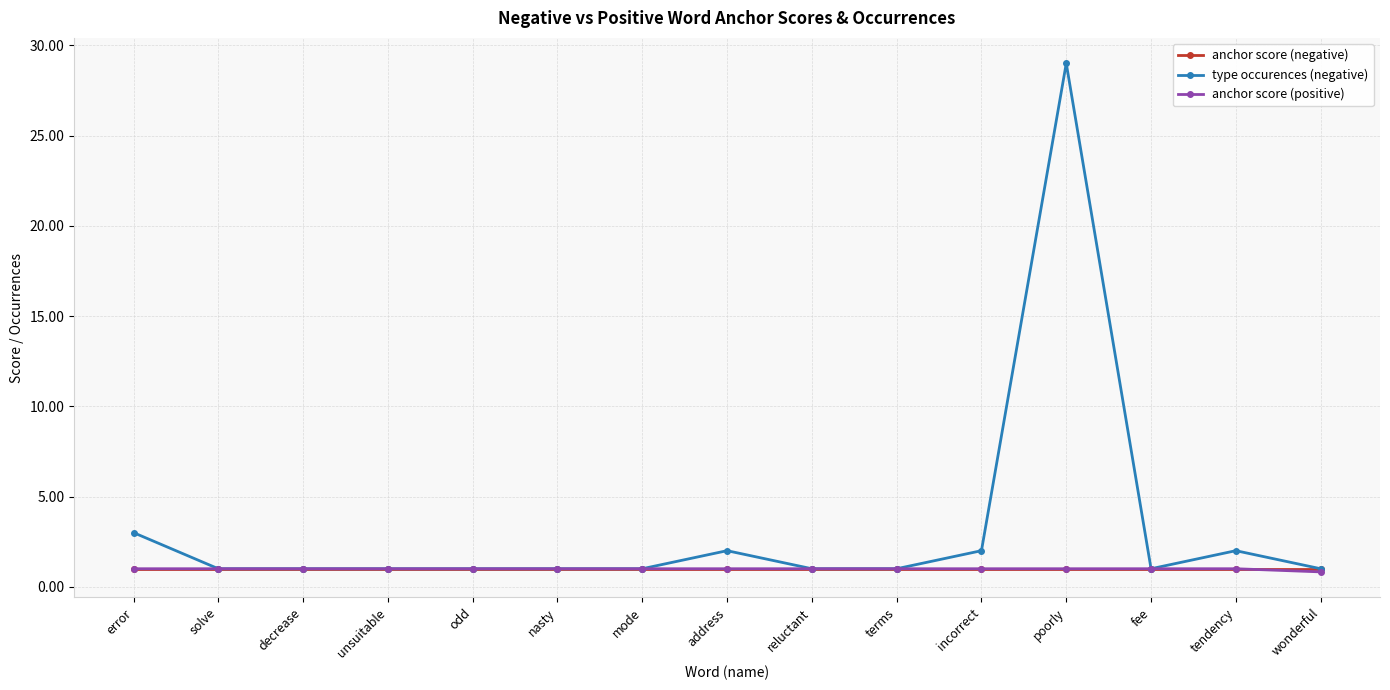

True or false: type occurences (negative) has more than 2 interior local peaks.

True